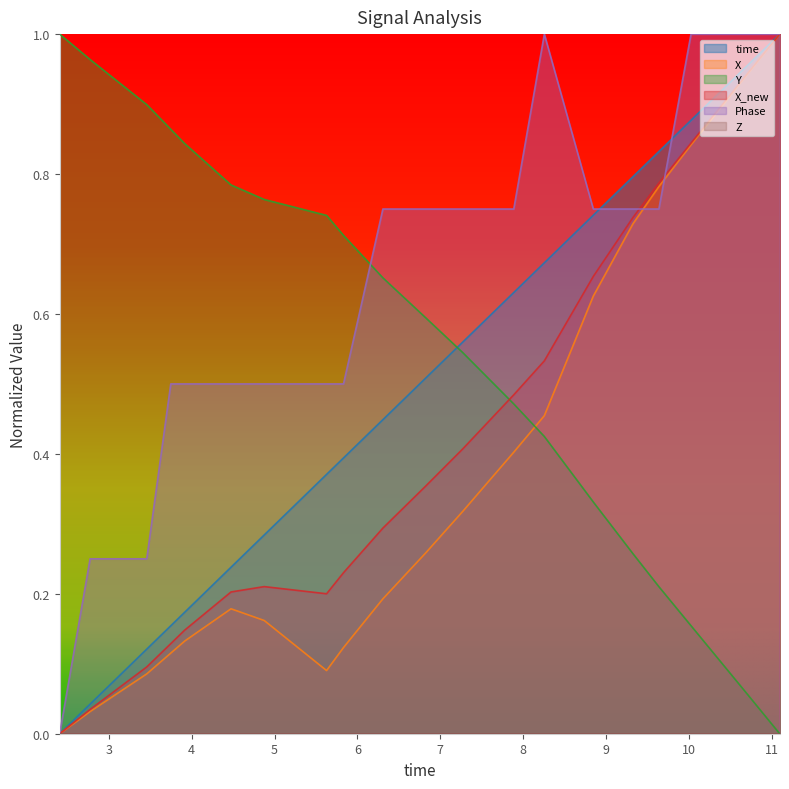

In X_new, how many points are higher than both neighbors (excluding endpoints)?

1